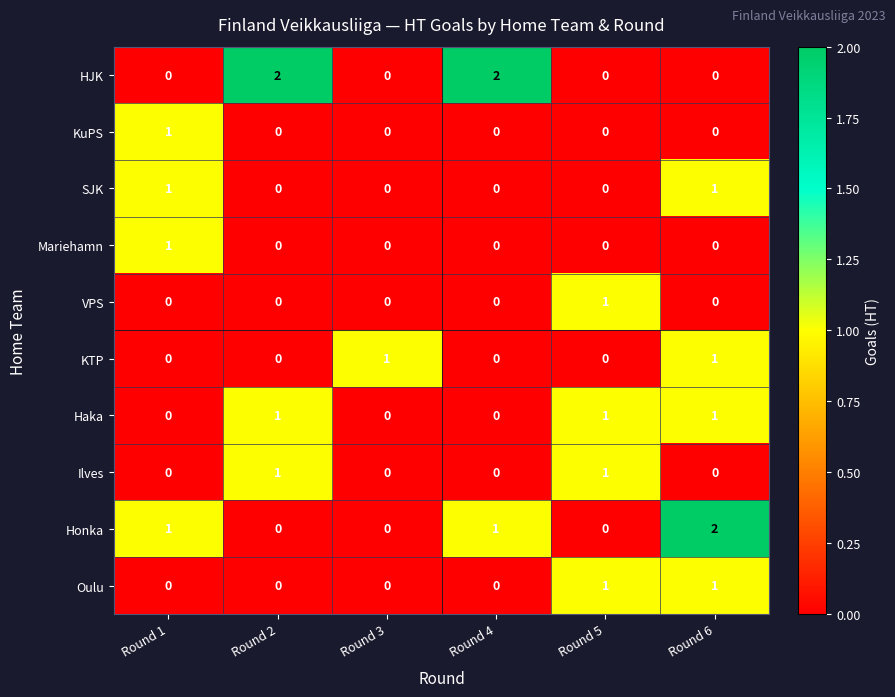

What is the spread (max minus min) of values at Round 6?

2